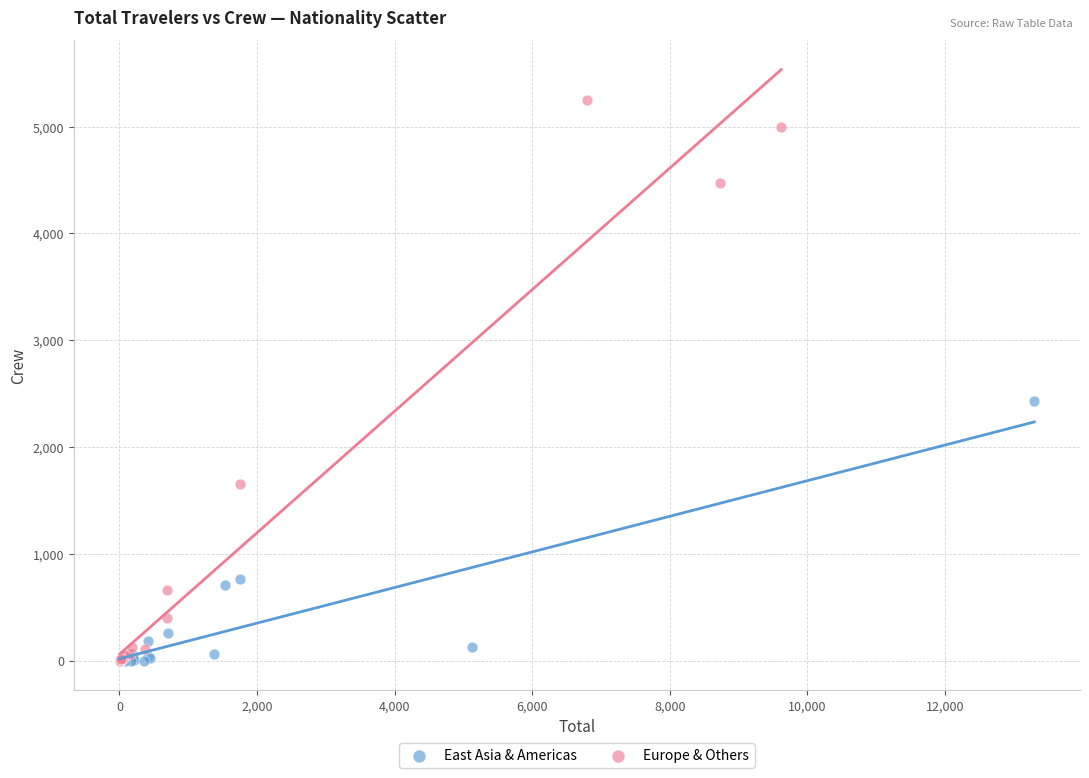

Which series has the widest spread of Y values?

Europe & Others